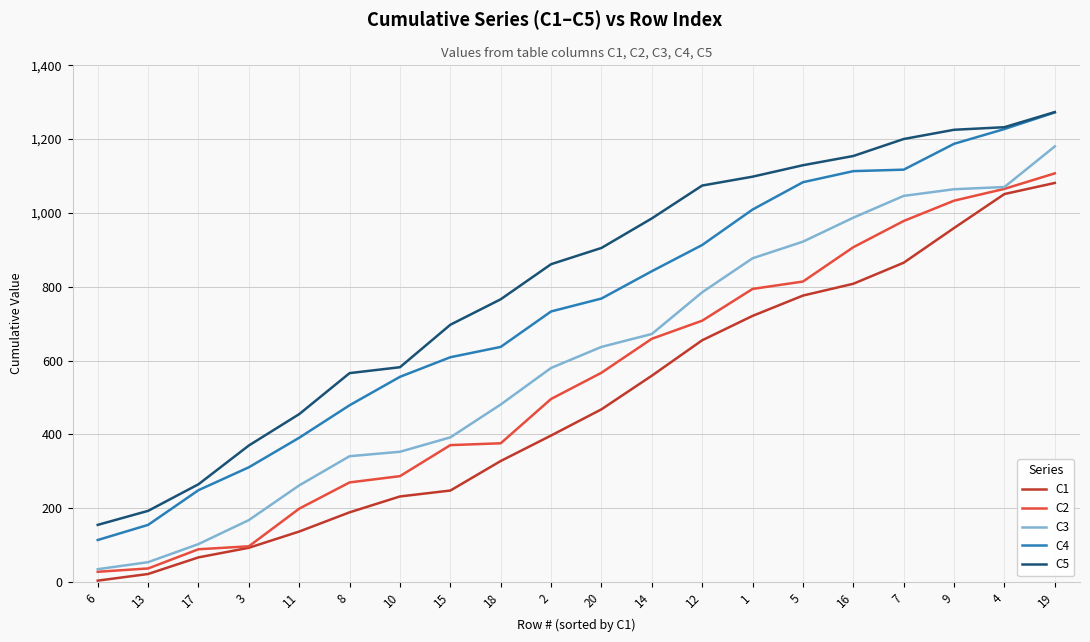

The value of C5 at 15 is 697. True or false?

True